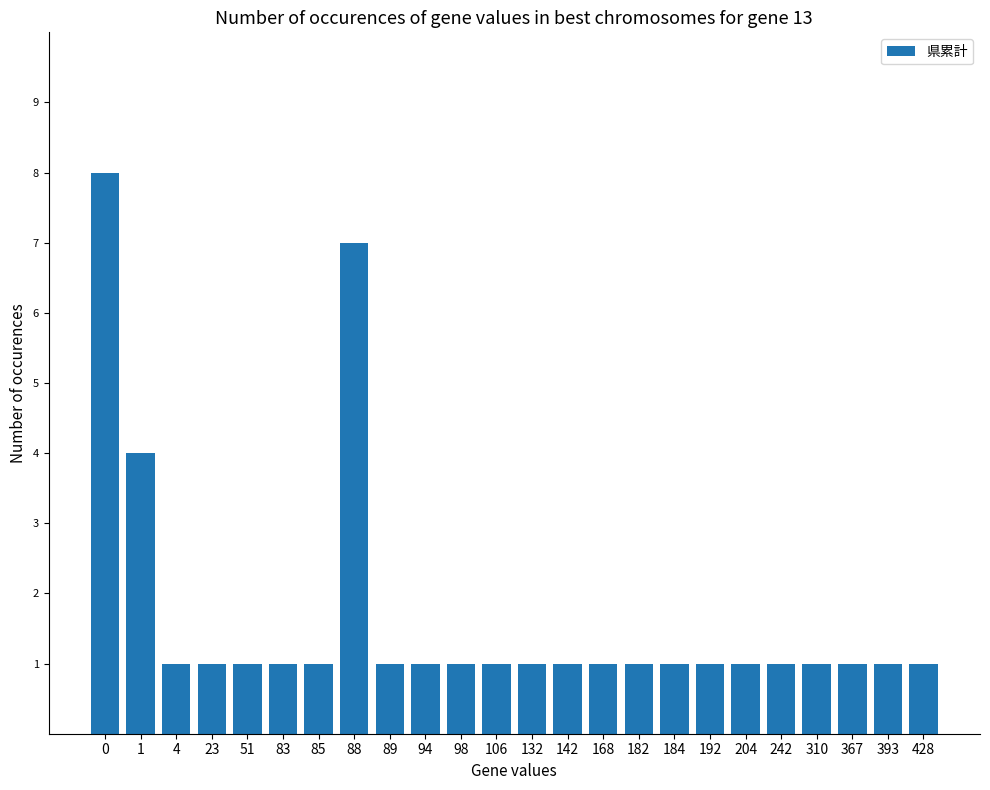

What is the difference between the maximum and minimum values?

7